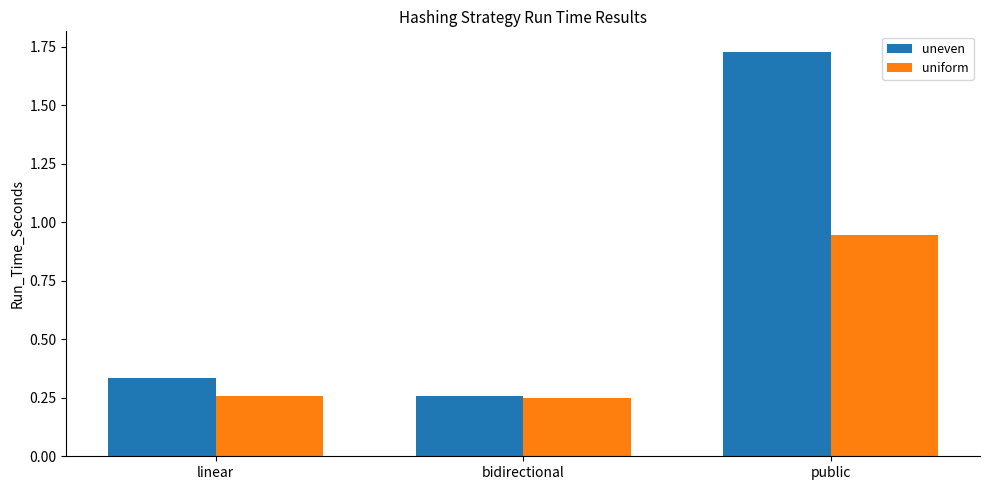

How many uneven values are between 0 and 1?

2